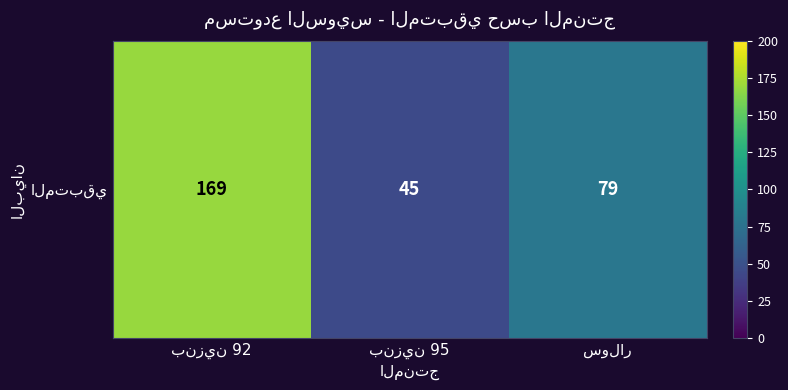

List the labels in order of value, largest first.

بنزين 92, سولار, بنزين 95